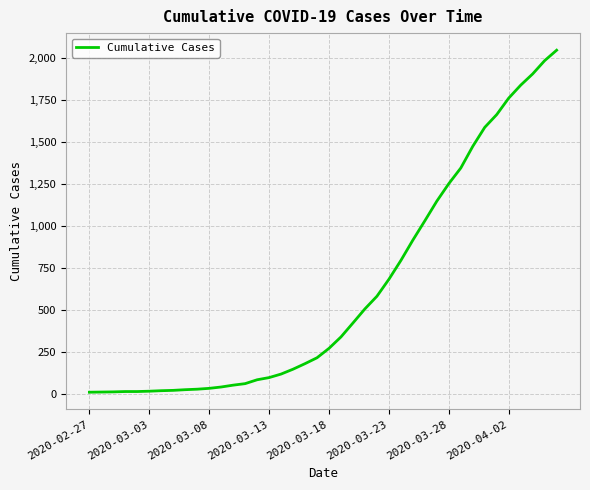

What is the difference between the maximum and minimum values?

2035